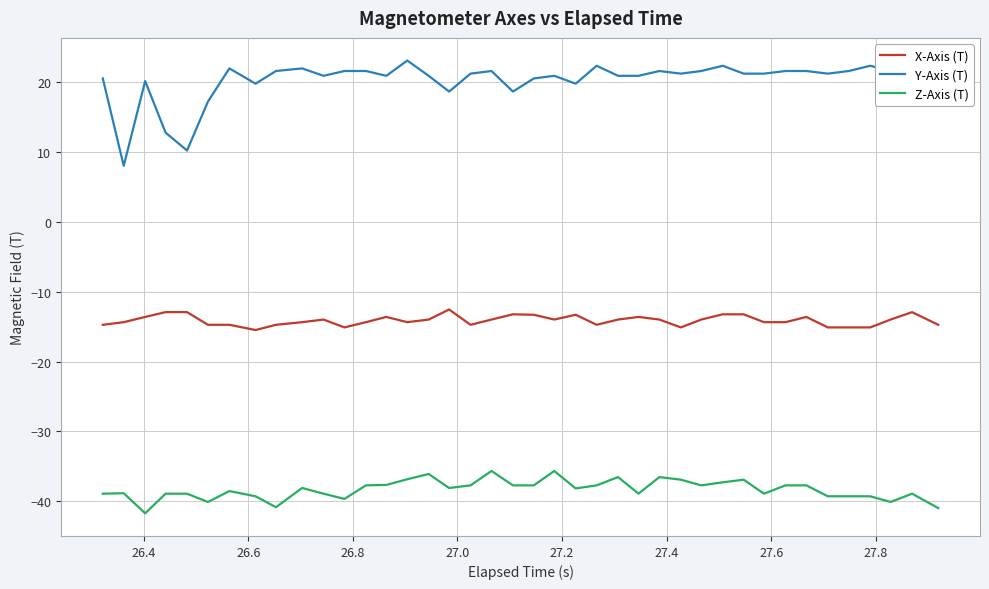

What is the greatest value displayed?

23.1